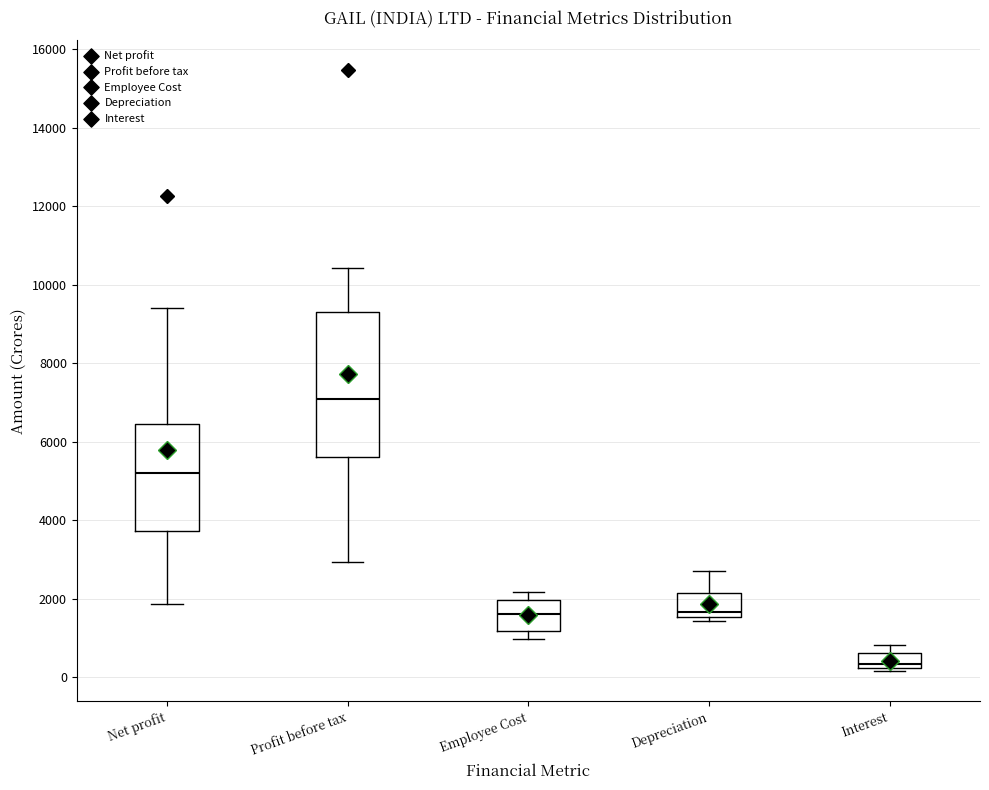

Comparing the boxes themselves (not the whiskers), which one is the tallest?

Profit before tax